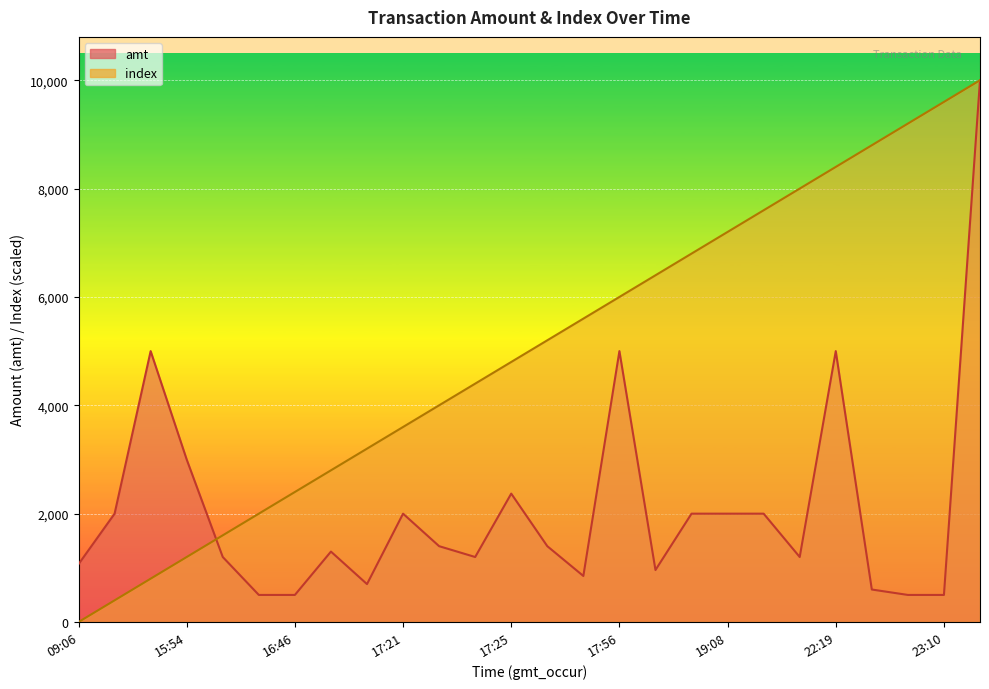

The value of index at 17:18 is 3200.0. True or false?

True